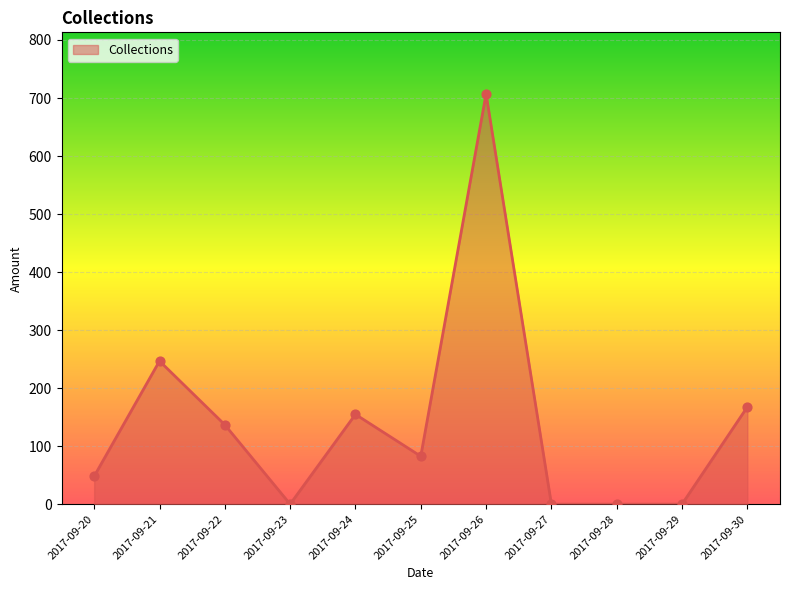

Which has a higher value, 2017-09-22 or 2017-09-20?

2017-09-22